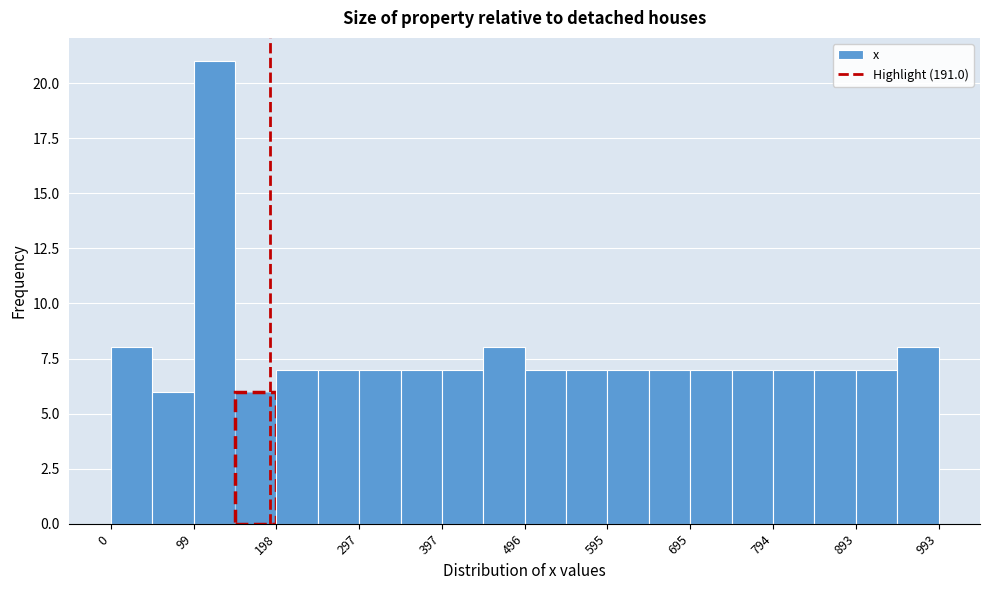

Which range on the x-axis has the tallest bar?

100 to 150